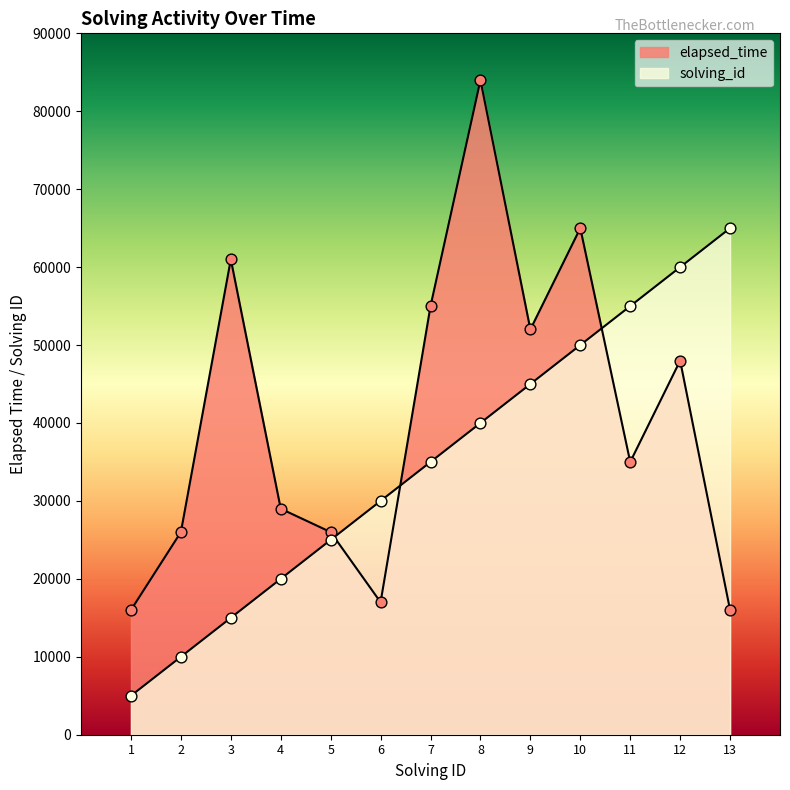

At how many categories does at least one series exceed 74395?

1